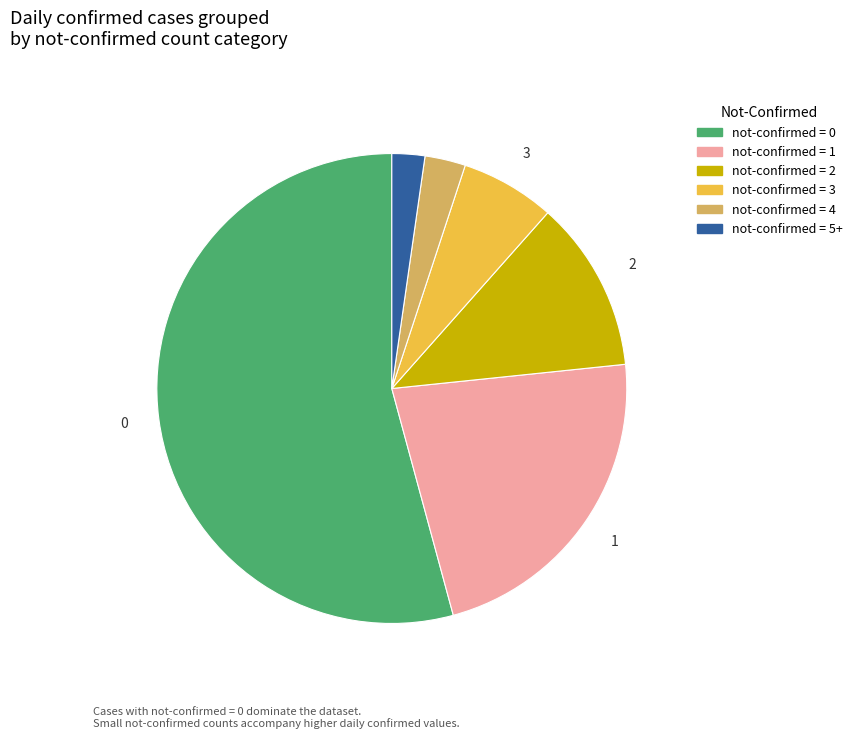

Count the number of slices in the pie.

6